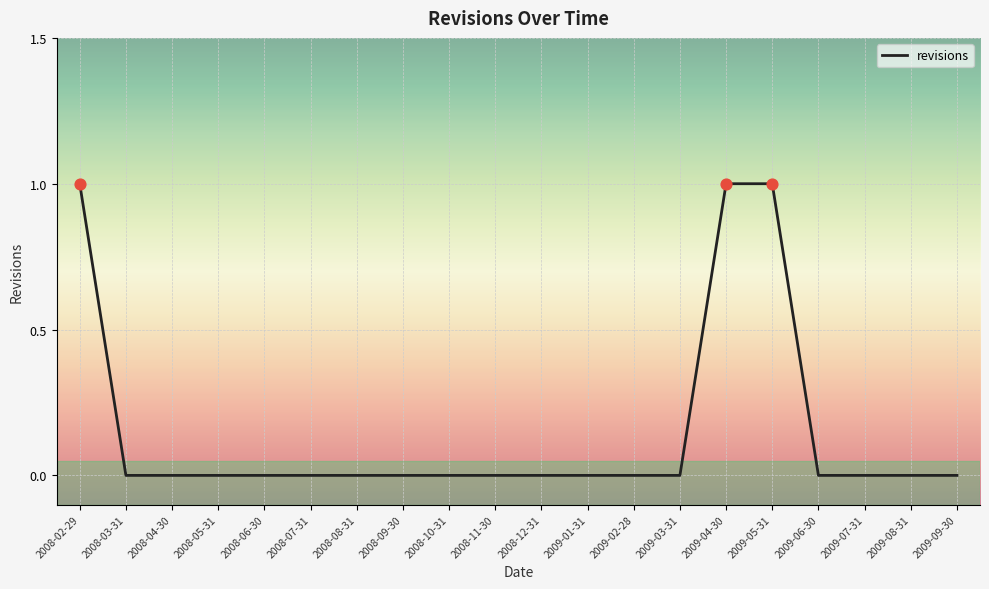

What position from the right is 2009-07-31?

3